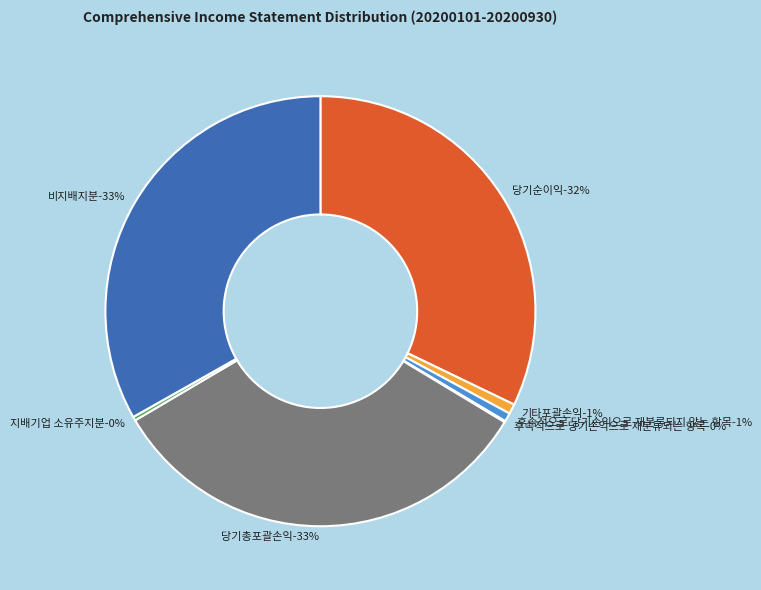

Is there a majority slice in this chart?

No